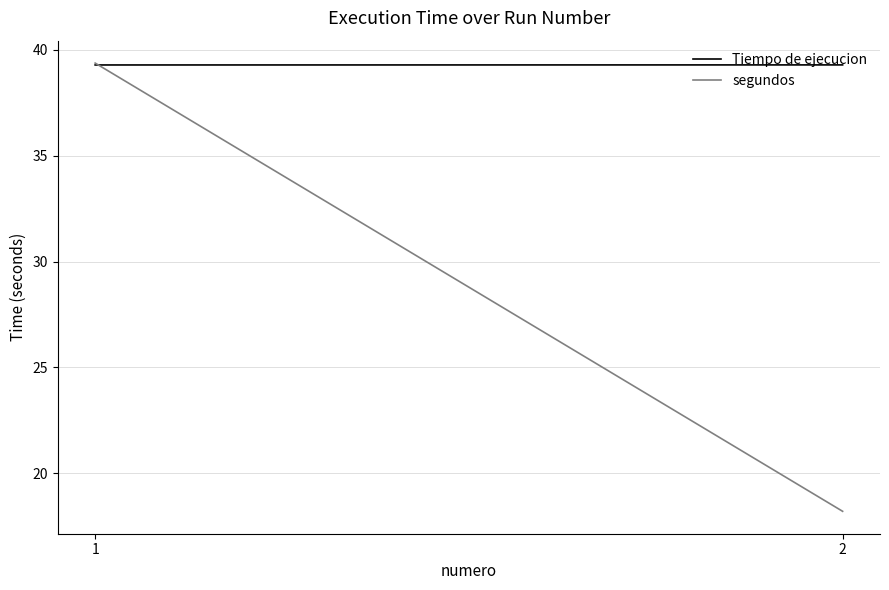

Where is segundos nearest to the value 28?

2